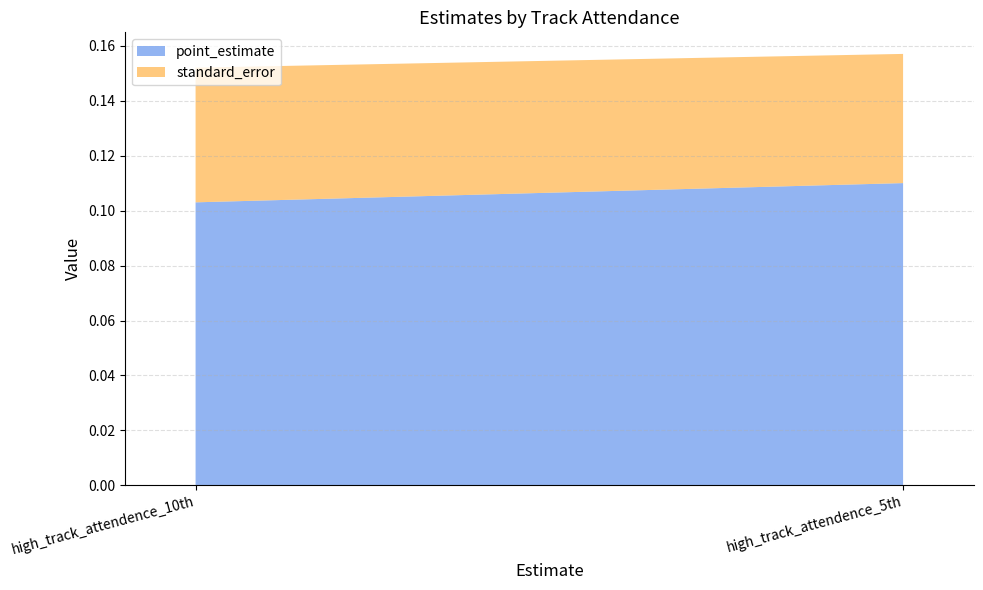

Is the value of point_estimate at high_track_attendence_10th greater than the value of standard_error at high_track_attendence_10th?

Yes